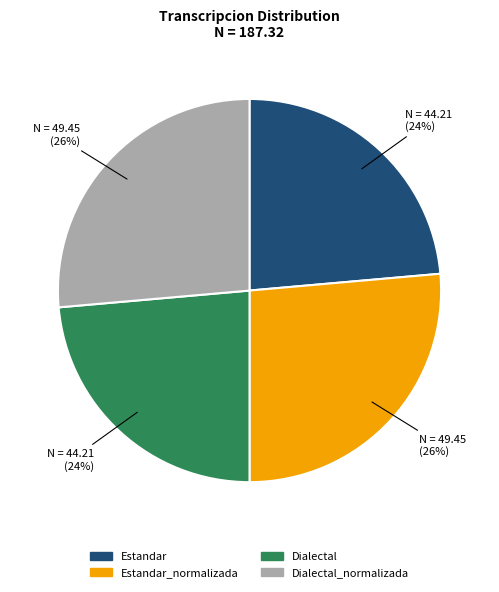

To the nearest percent, what portion does Dialectal represent?

24%